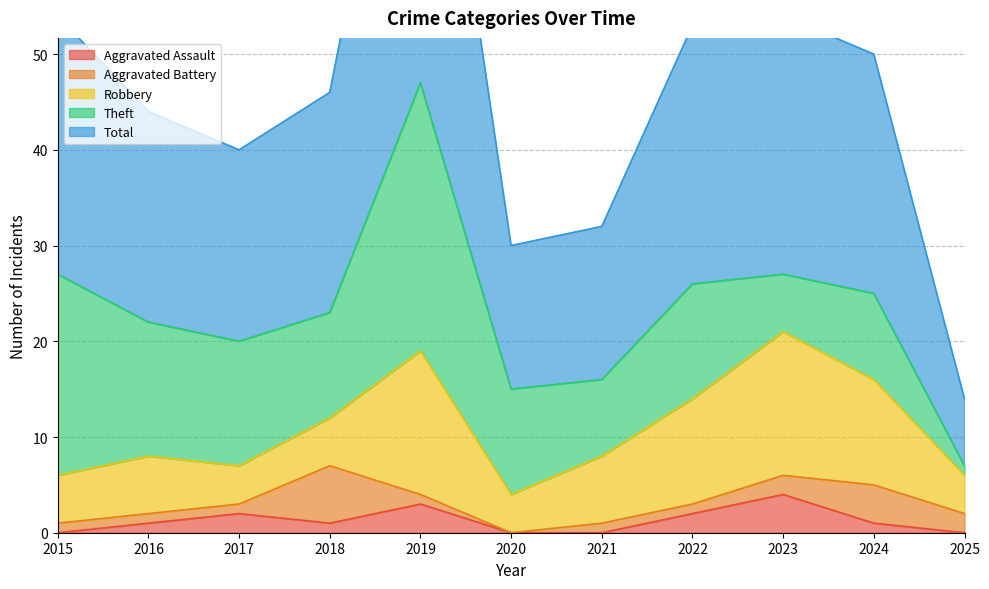

What is the value of the Total point at the 5th from the left?

47